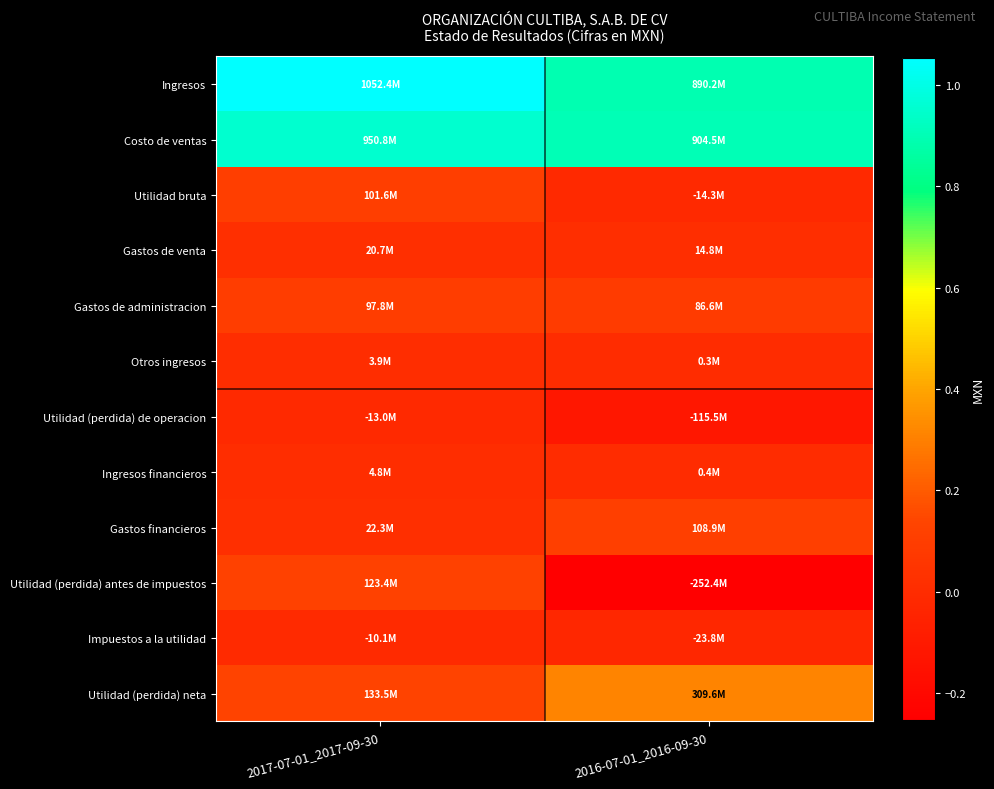

At which category does the chart reach its peak across all series?

2017-07-01_2017-09-30